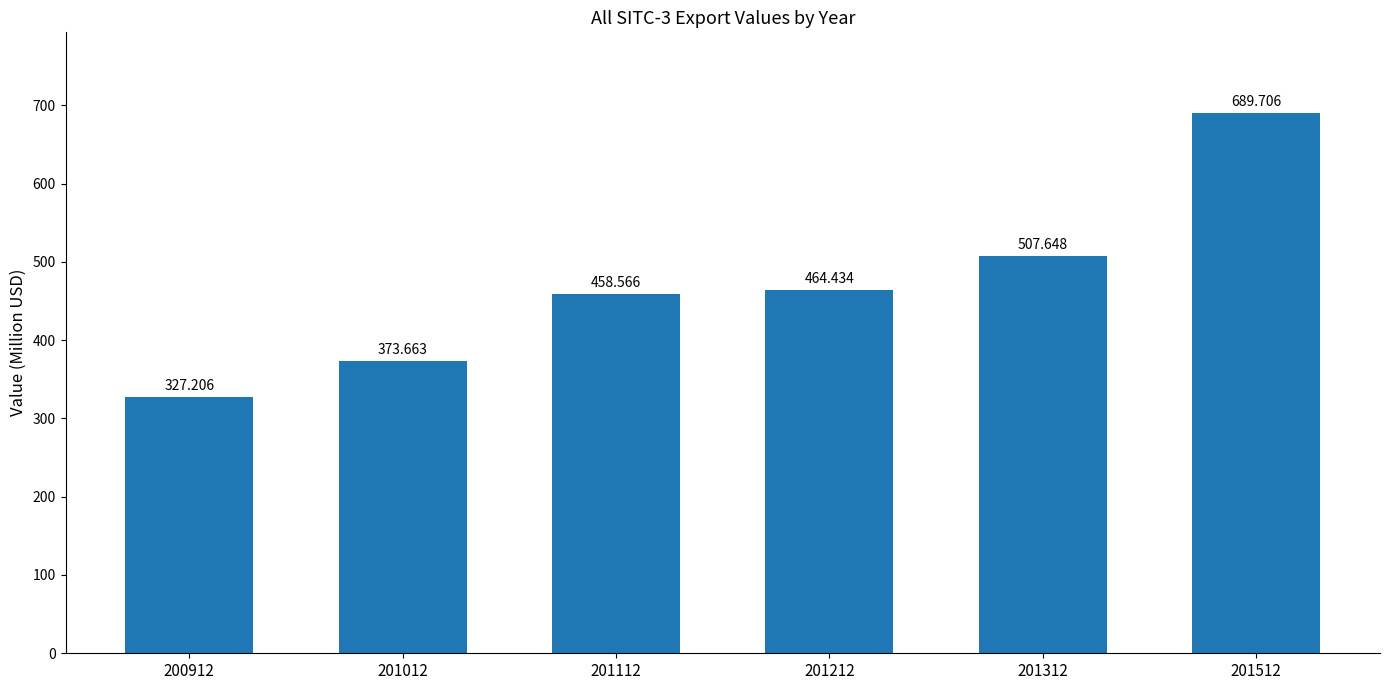

Reading left to right, transcribe all the data shown in this chart.

327.2	373.7	458.6	464.4	507.6	689.7